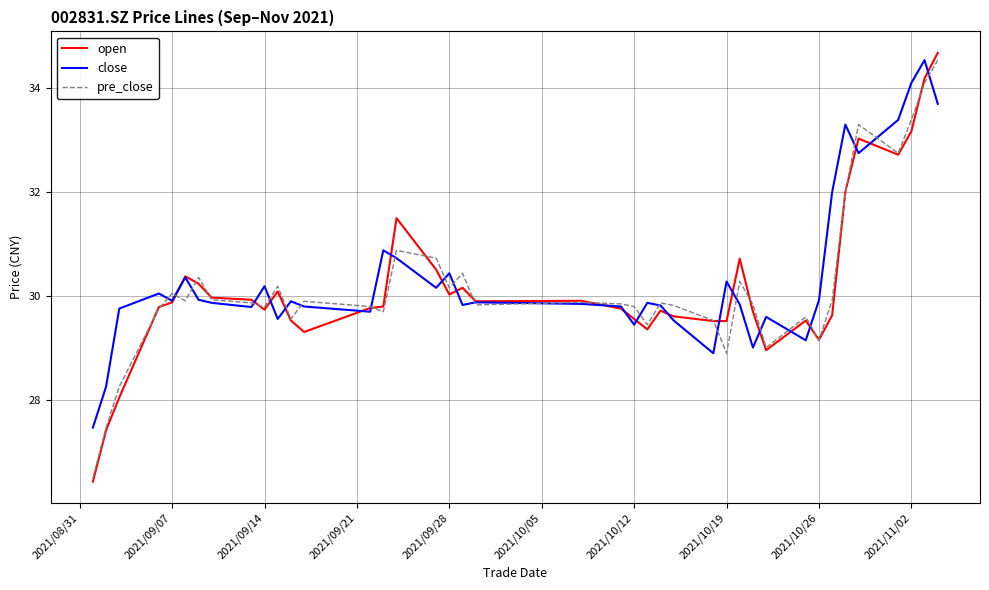

Which series has the largest range (max minus min)?

open